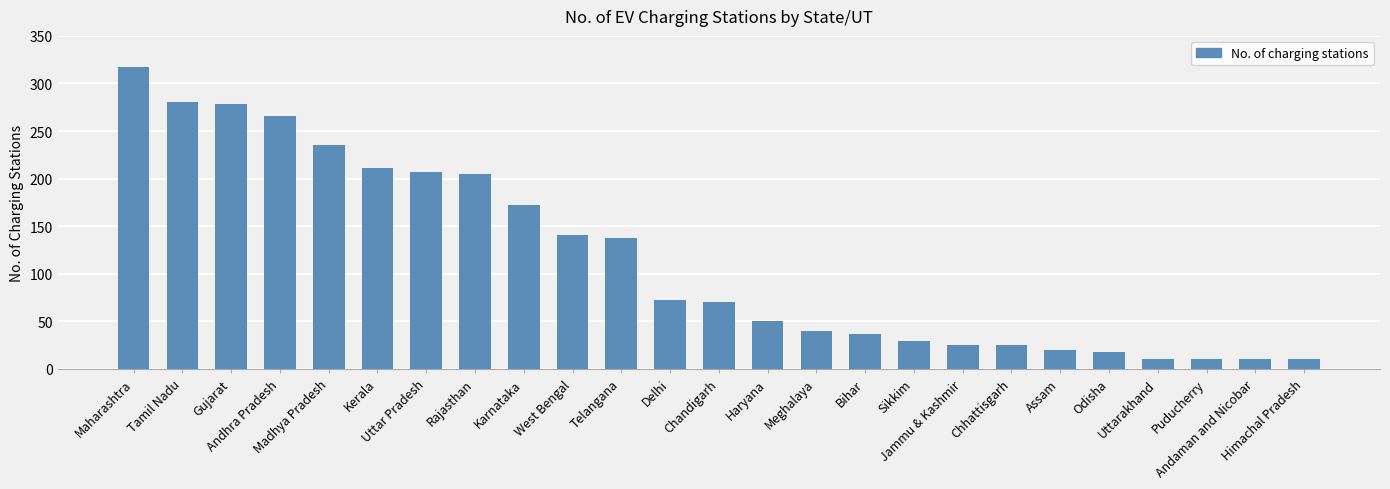

What is the value of the 22nd bar from the left?

10